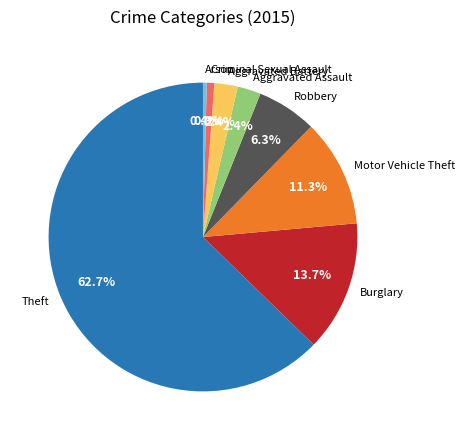

What percentage do Theft and Burglary together represent?

76.4%